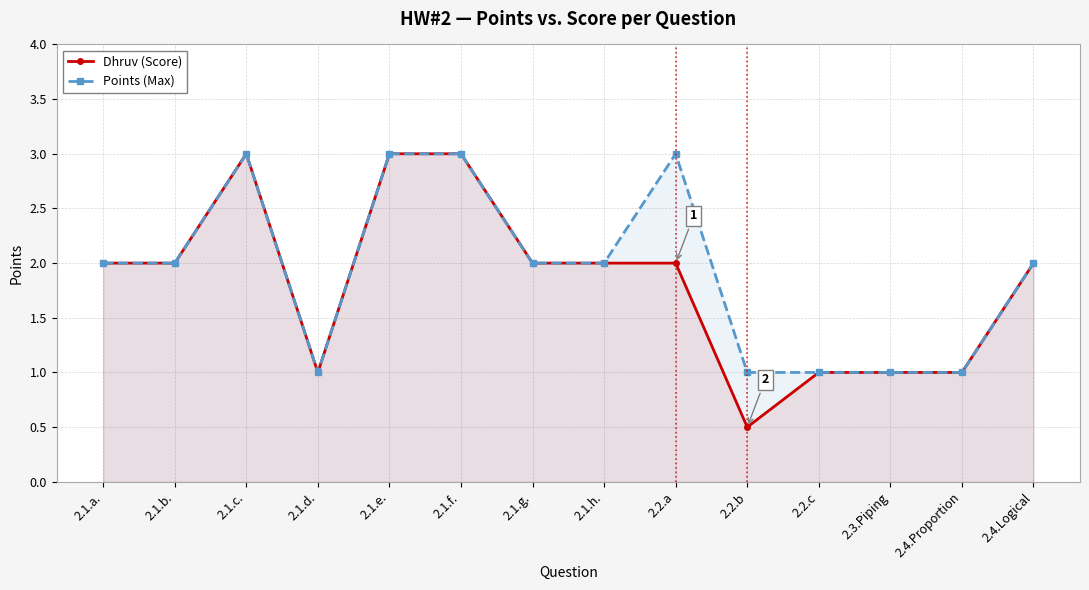

What are all the series names shown in the legend?

Dhruv (Score), Points (Max)